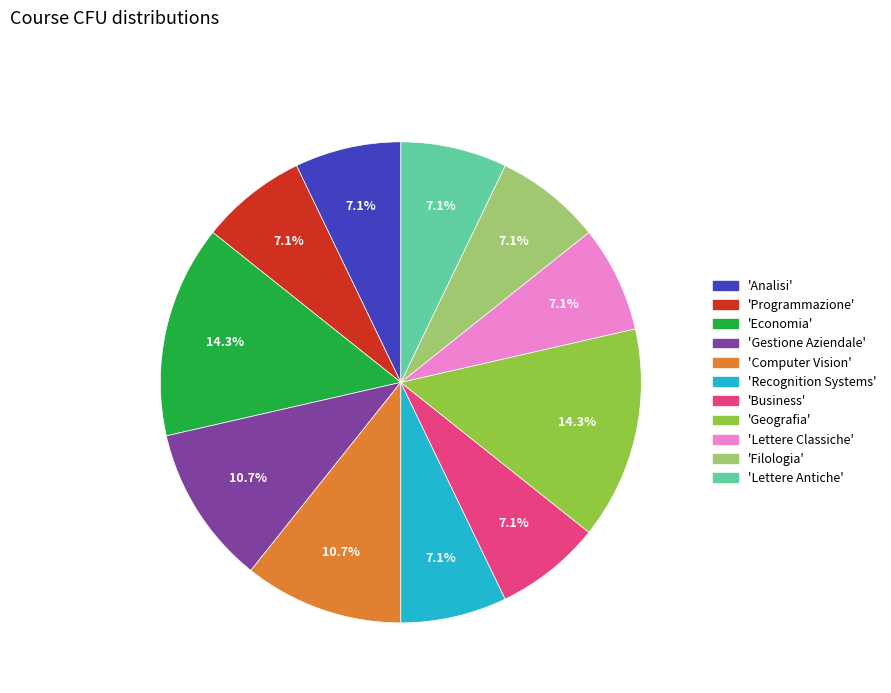

Is there any slice that represents more than half of the pie?

No